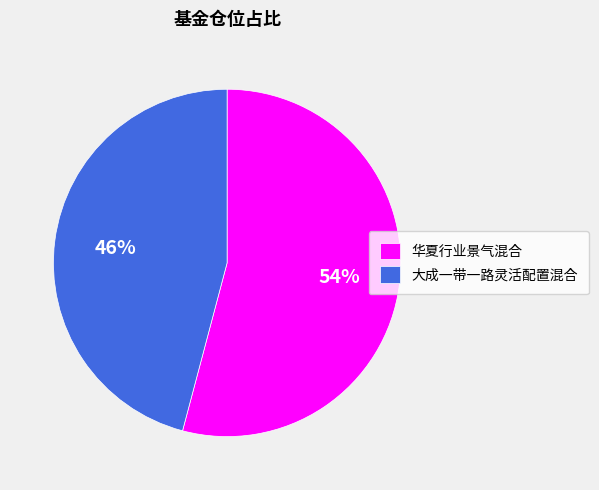

How many segments does this pie chart have?

2